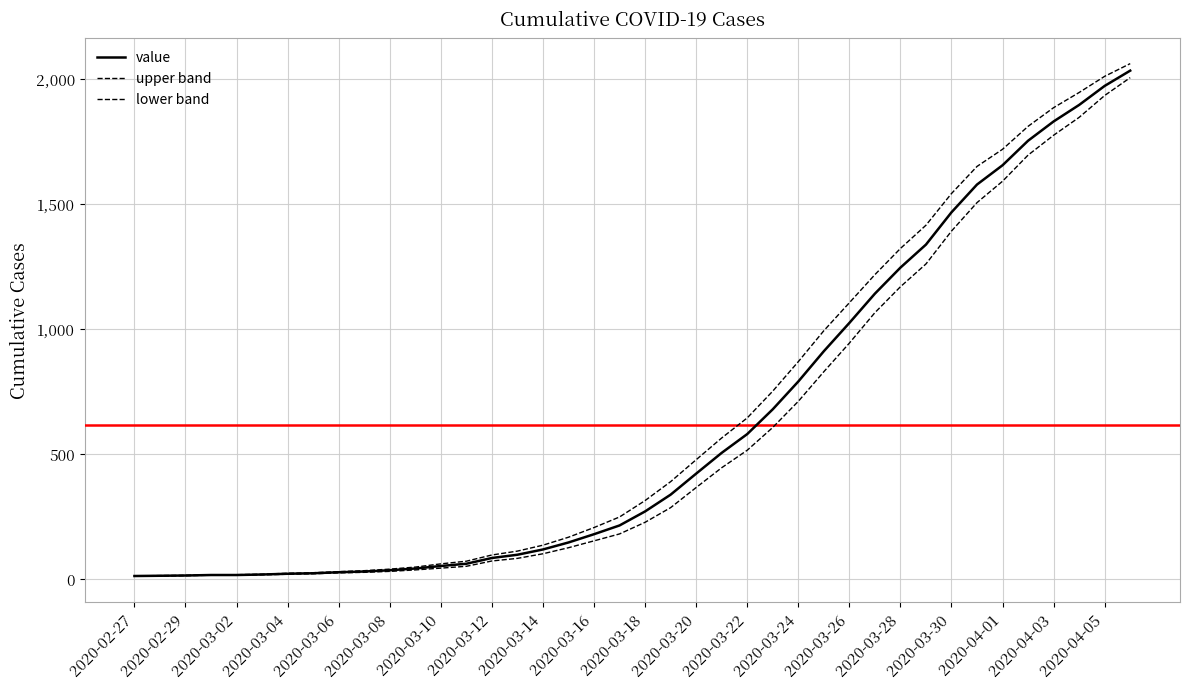

Does the chart display data point markers on the line(s)?

No